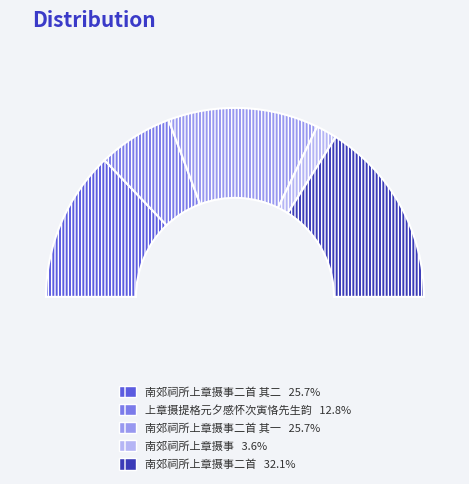

Is it true that 南郊祠所上章摄事二首 is 44% of the pie?

False